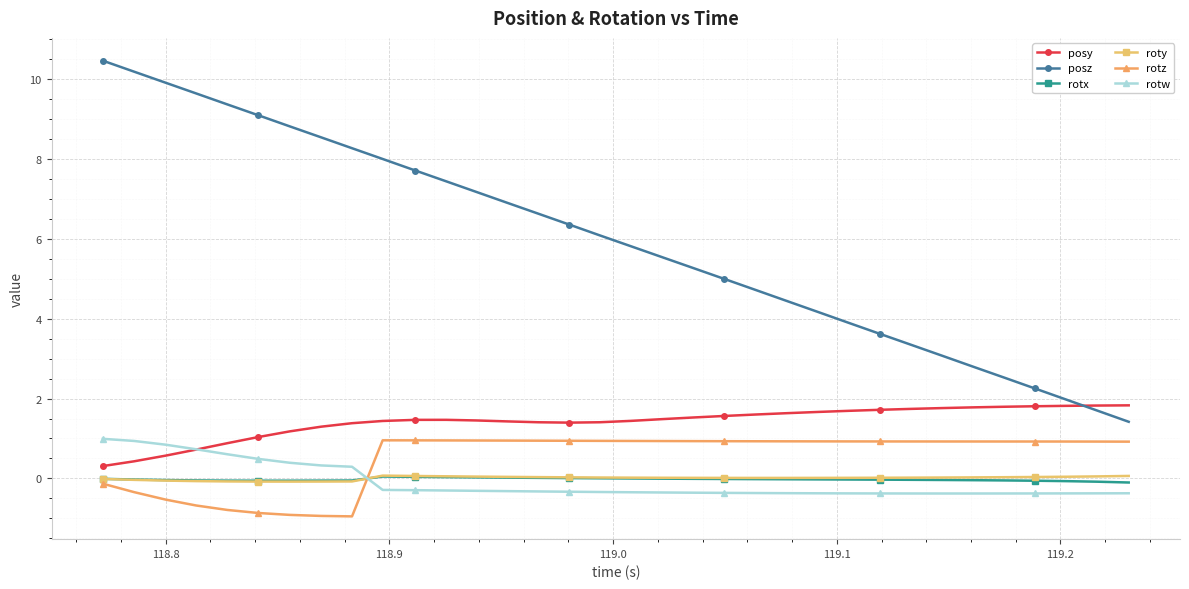

What is the greatest value displayed?

10.5